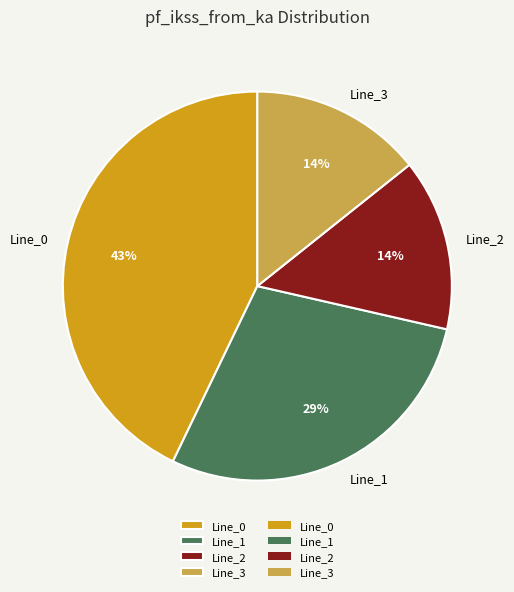

Combined, do Line_0 and Line_1 account for over 50%?

Yes